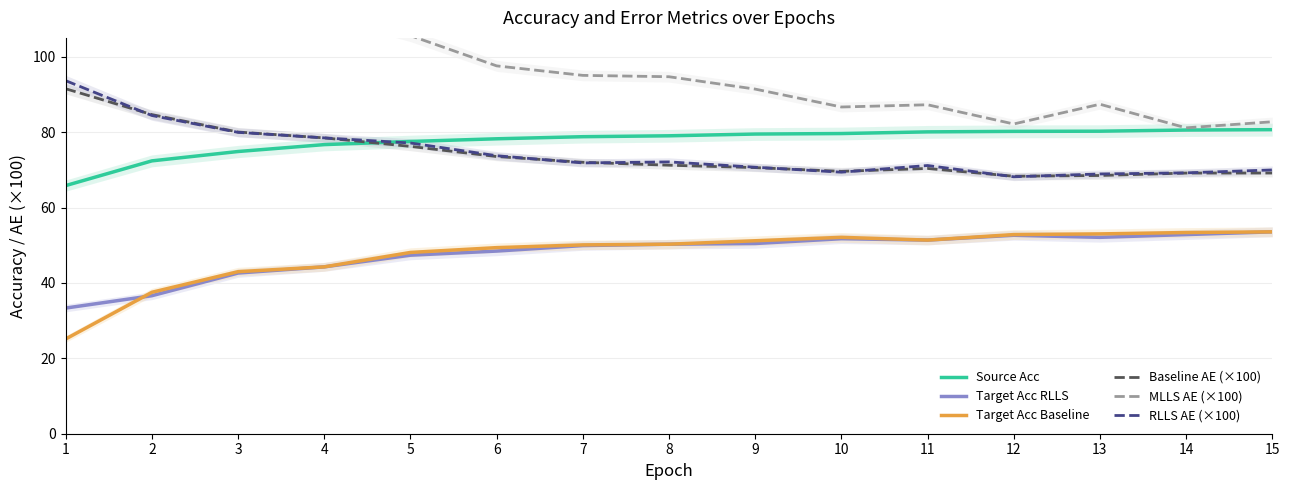

True or false: Target Acc RLLS has more than 2 points higher than both neighbors.

False